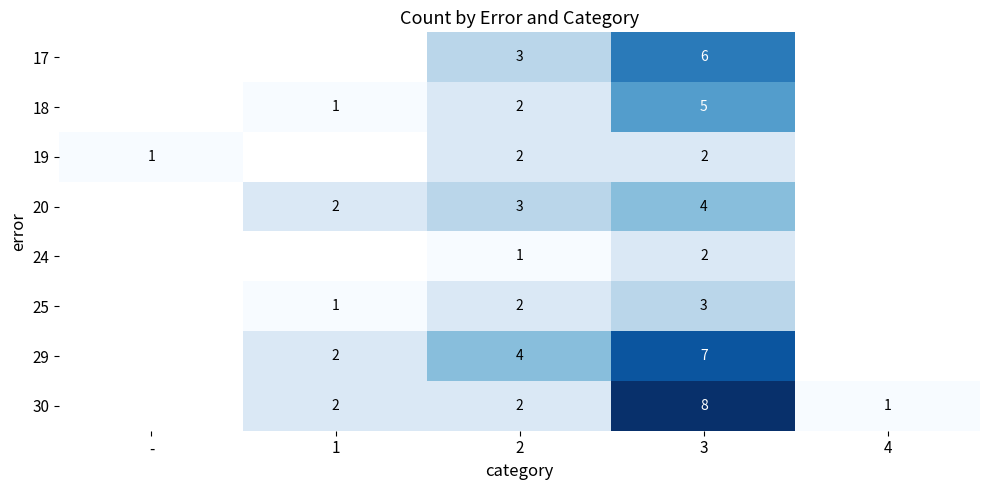

The 30 series shows 1 at 1. True or false?

False